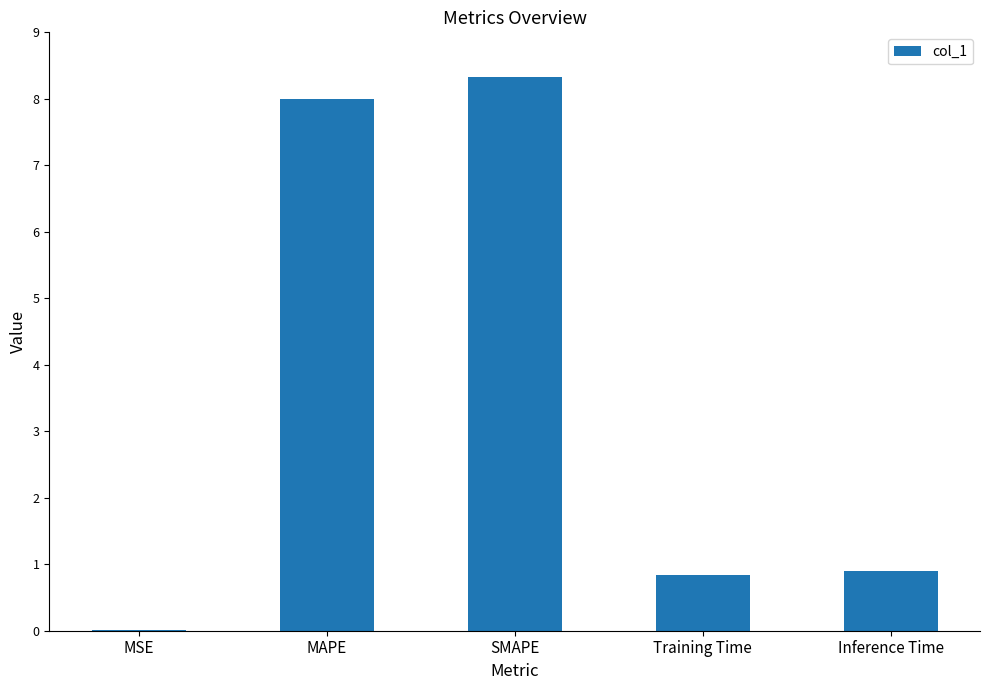

What value does the data have at Training Time?

0.8